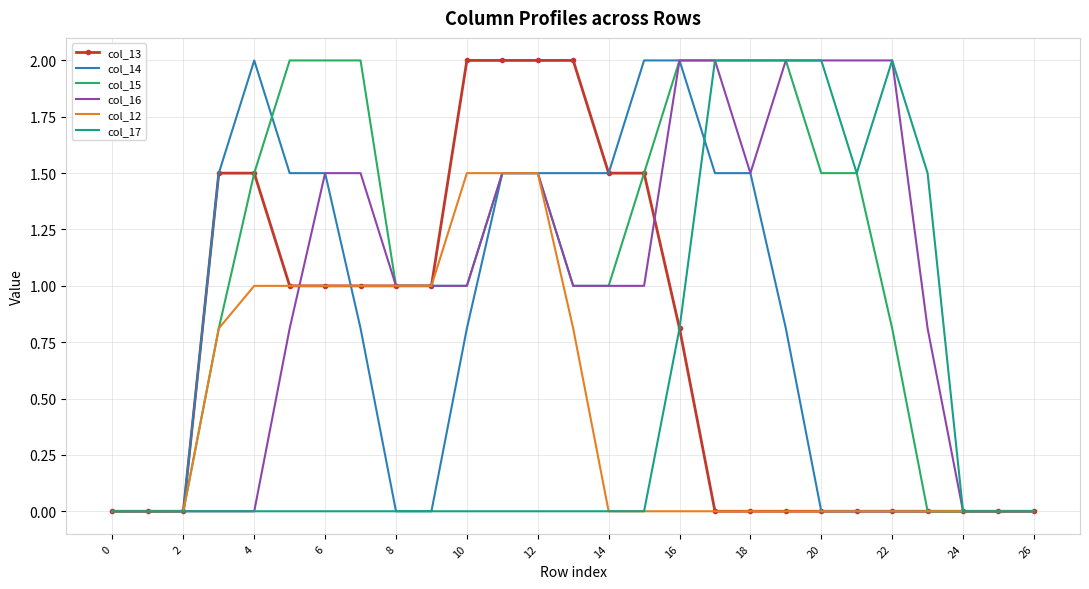

What is the maximum value shown in the chart?

2.0